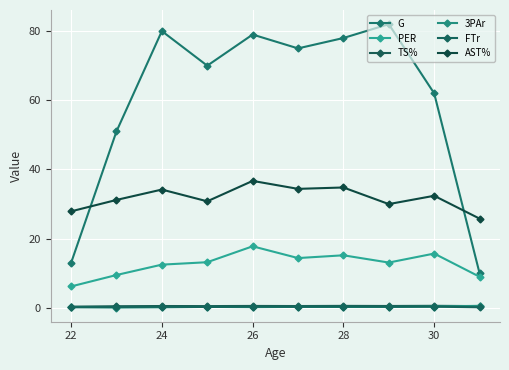

True or false: FTr has more than 0 points higher than both neighbors.

True